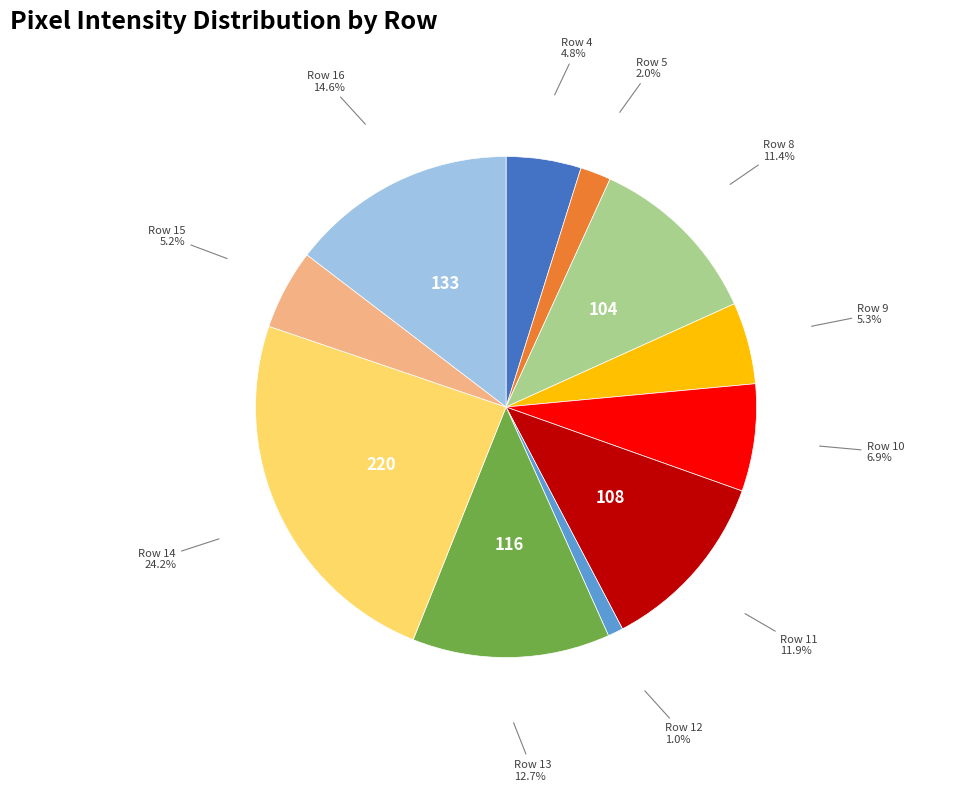

To the nearest percent, what is the difference between the largest and smallest slice percentages?

23%